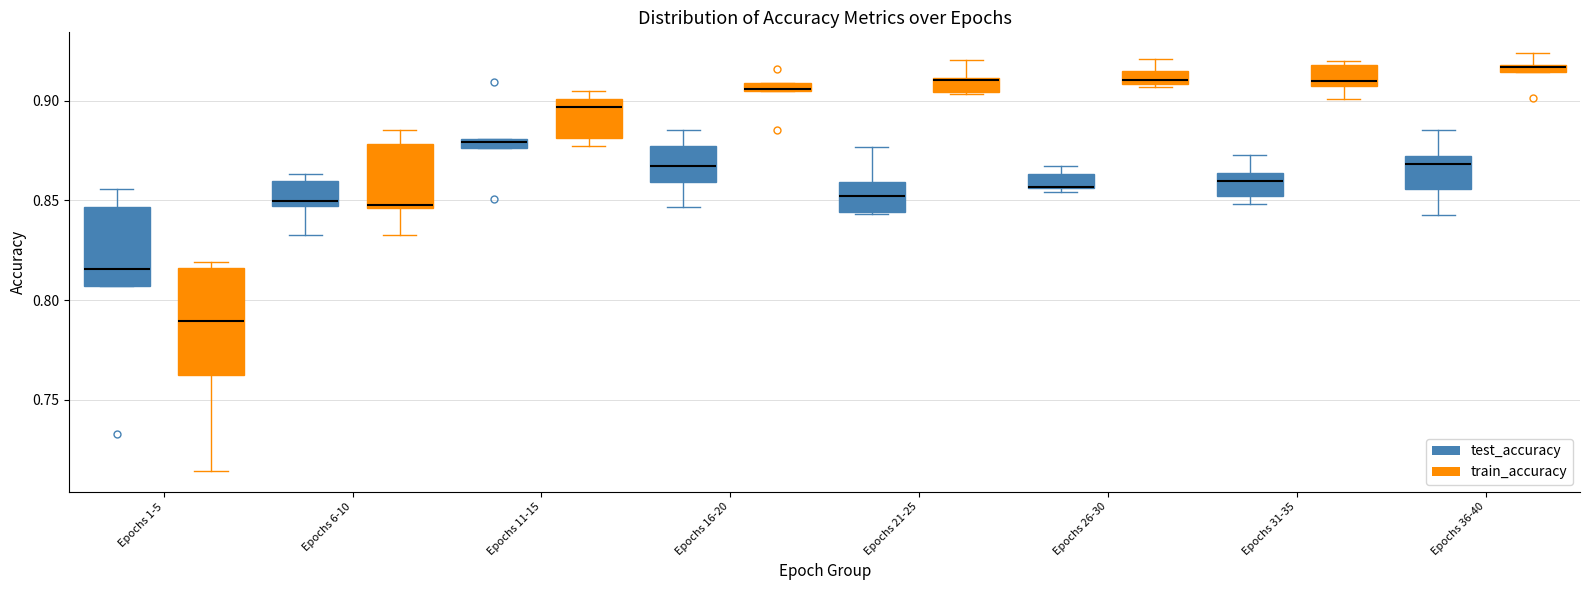

Where is the upper edge of the box for Epochs 31-35 (train_accuracy) on the y-axis? The values are not printed on the chart, so give them approximately, as read against the axis.

0.920